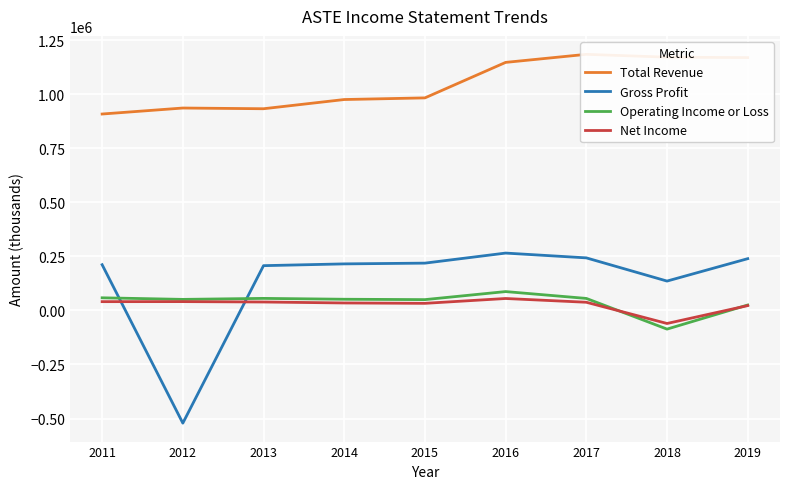

What is the difference between the second highest and second lowest values in the Total Revenue series?

238600